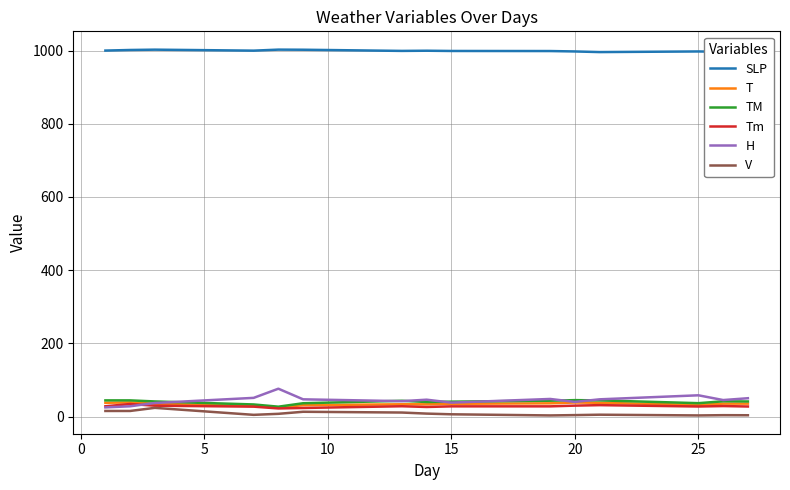

Which series has the largest total across all categories?

SLP